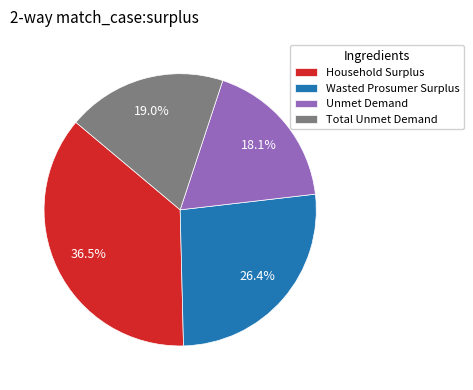

What portion of the pie excludes Household Surplus?

63.5%